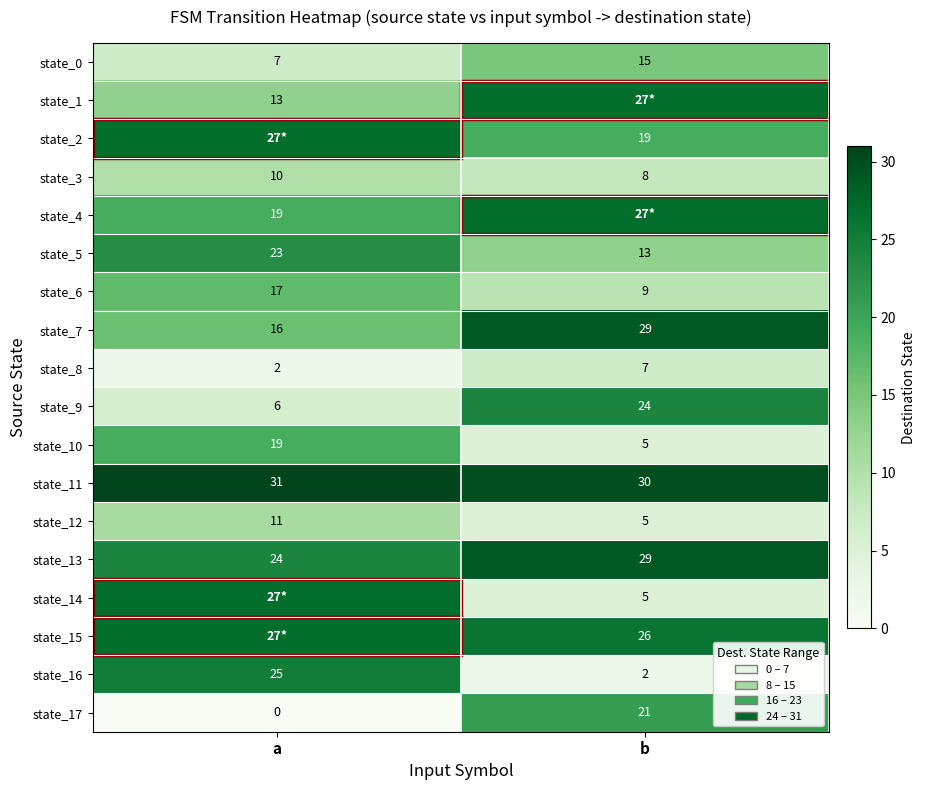

At which label does state_16 reach its peak?

a